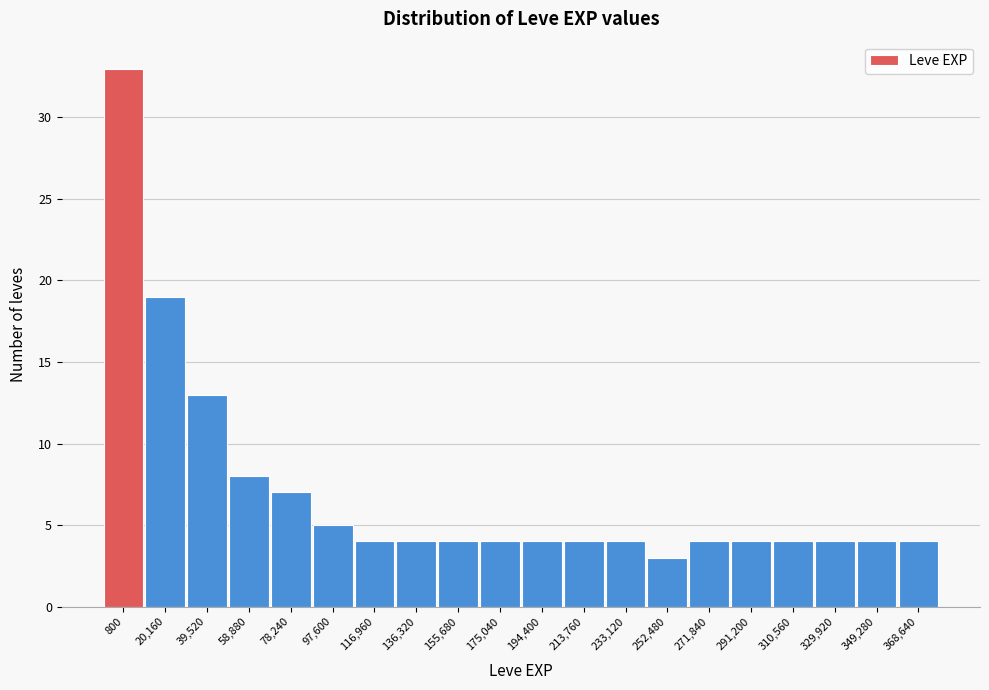

Reading right to left, what are all the values shown in this chart?

4	4	4	4	4	4	3	4	4	4	4	4	4	4	5	7	8	13	19	33